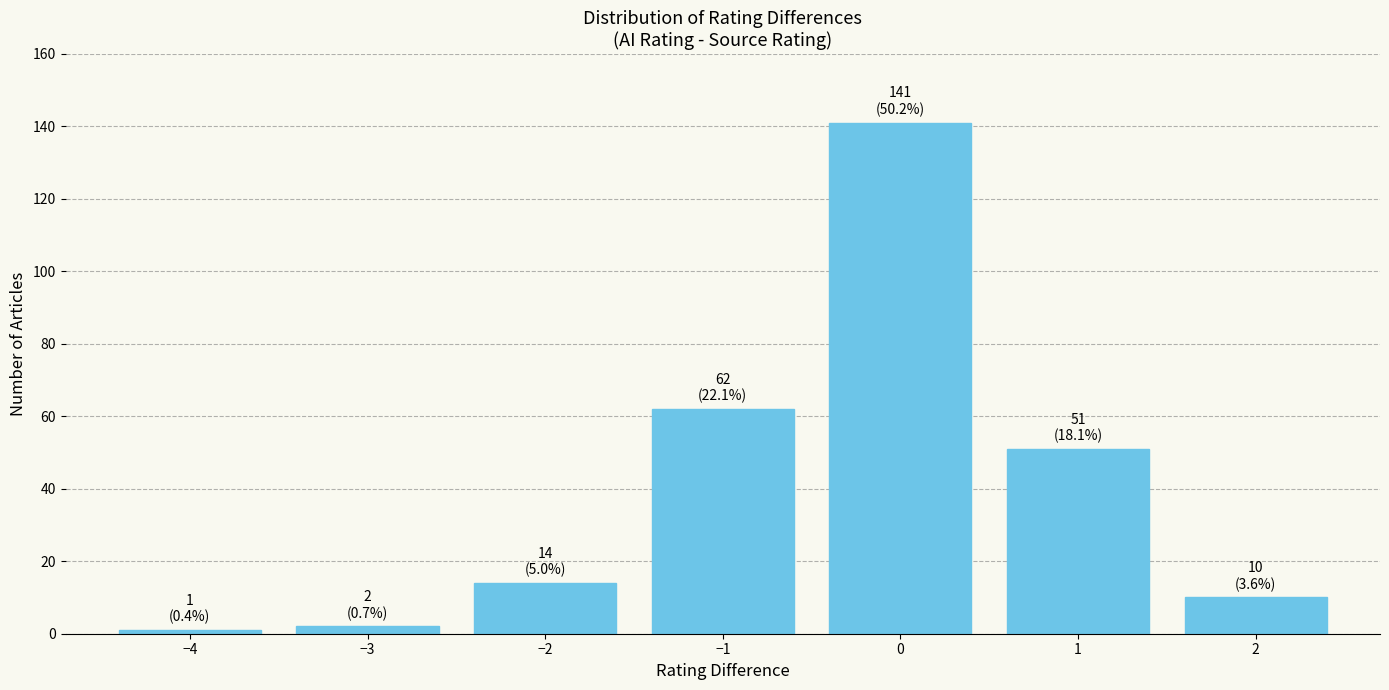

Reading right to left, what are all the values shown in this chart?

10	51	141	62	14	2	1